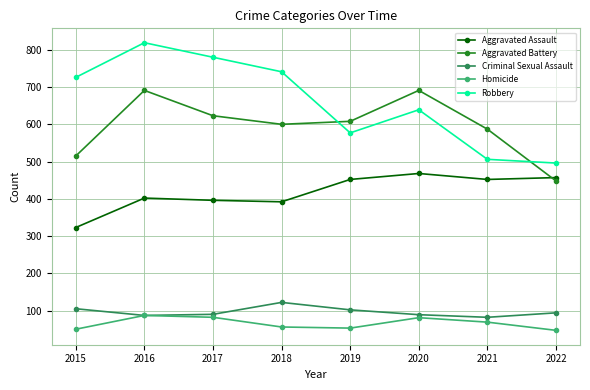

What is the approximate value of Aggravated Assault at 2019?

452